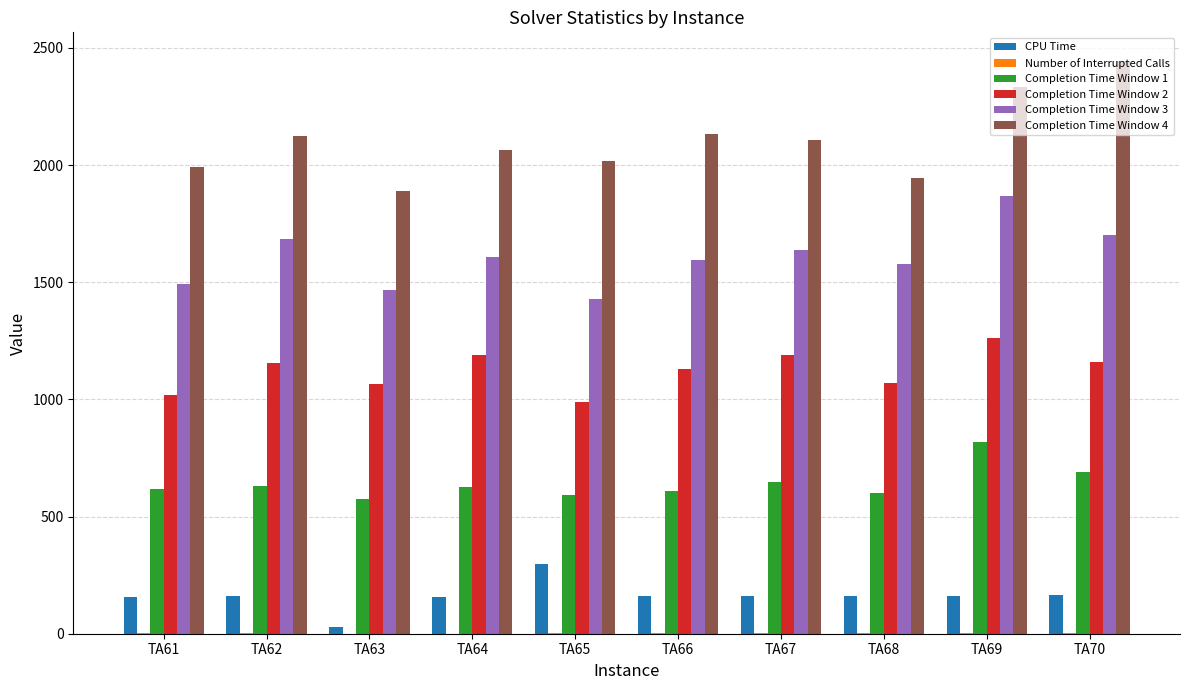

What is the sum of the CPU Time values at TA62 and TA70?

327.5